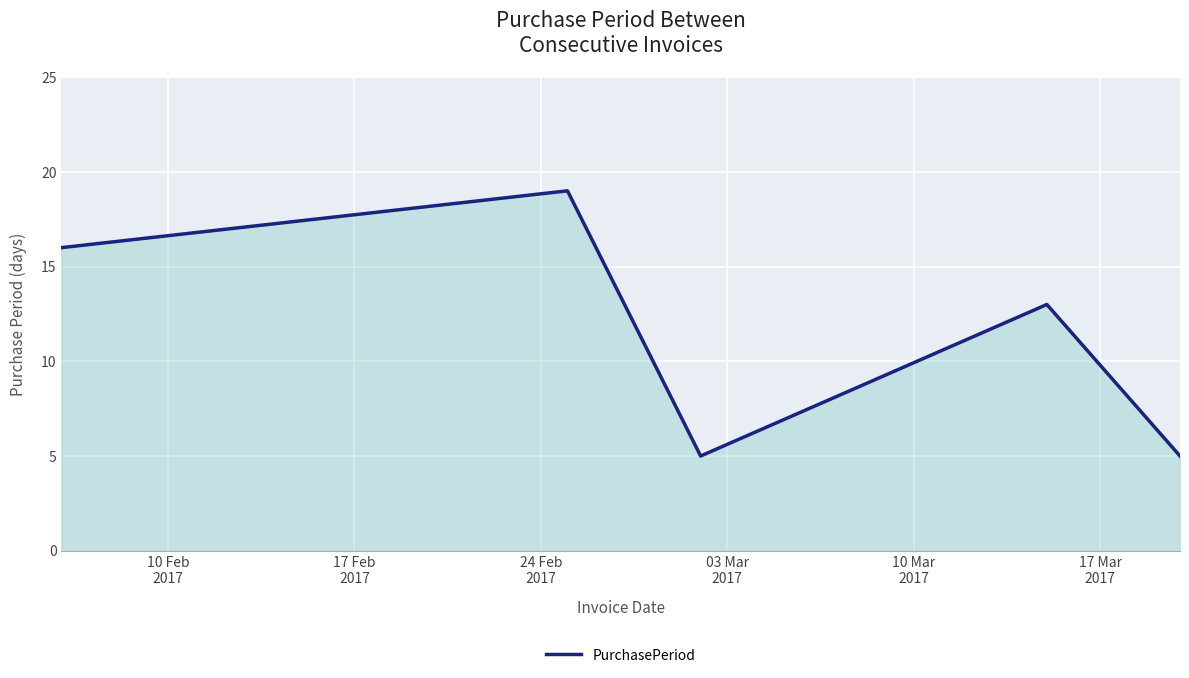

Count the values in the range 5 to 16.

4